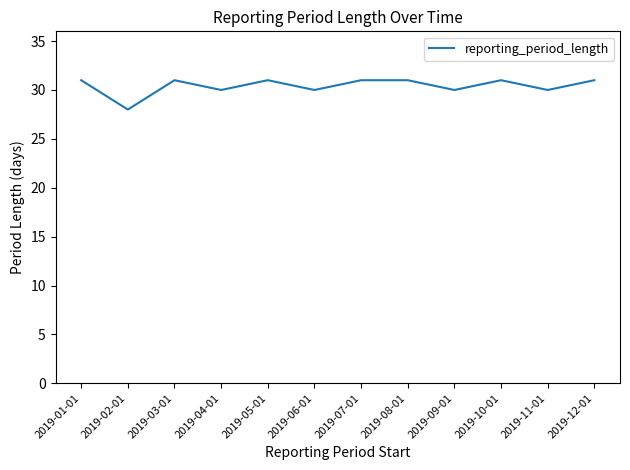

At which category does the chart reach its minimum across all series?

2019-02-01